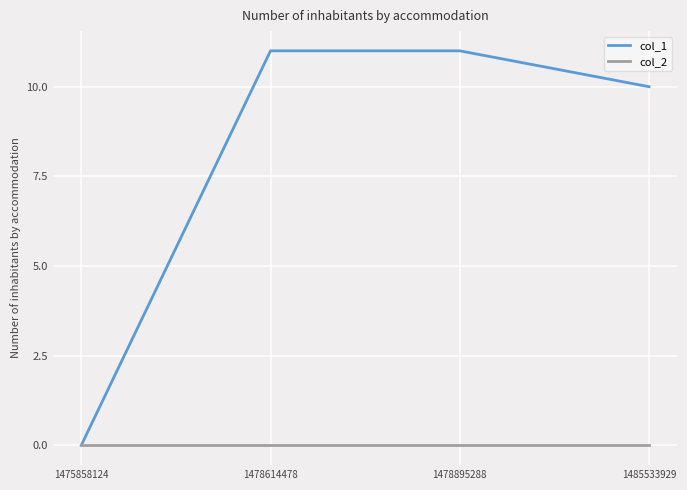

List the series in order of their peak value, highest first.

col_1, col_2